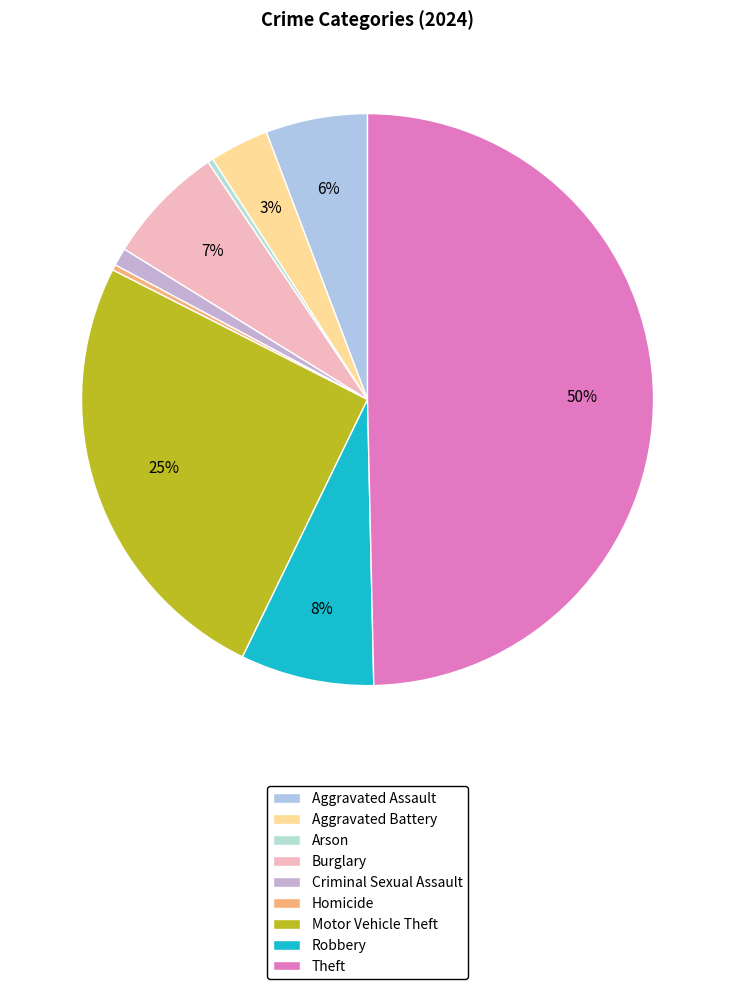

True or false: Robbery accounts for 19% of the total.

False